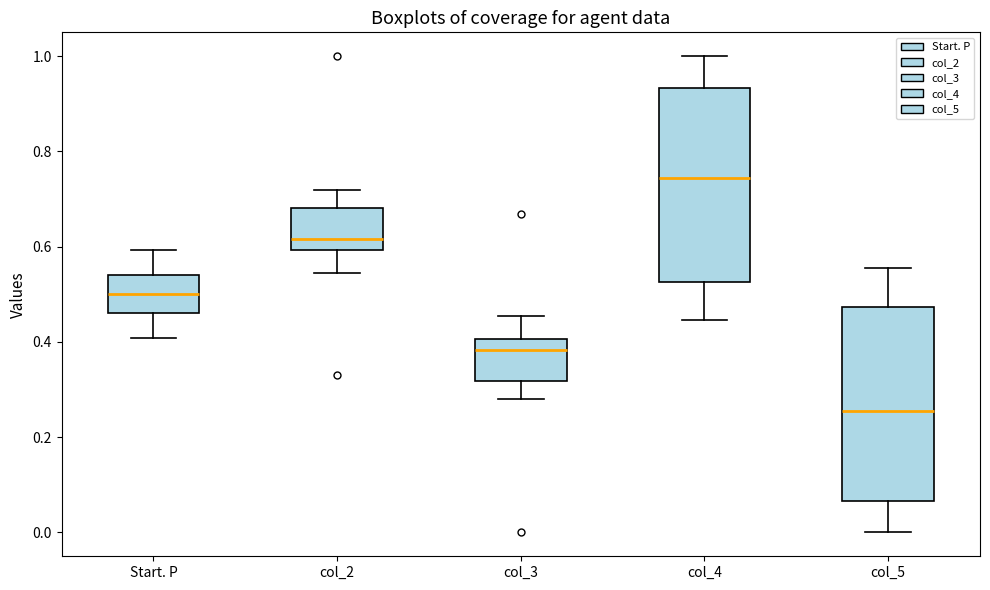

Reading left to right, transcribe this box plot: for each box, give where its median line is, the range the box spans, and where its two whiskers end, as read against the y-axis. The values are not printed on the chart, so give them approximately, as read against the axis.

Start. P: median 0.50, box 0.46 to 0.54, whiskers 0.40 to 0.60
col_2: median 0.62, box 0.60 to 0.68, whiskers 0.54 to 0.72
col_3: median 0.38, box 0.32 to 0.40, whiskers 0.28 to 0.46
col_4: median 0.74, box 0.52 to 0.94, whiskers 0.44 to 1.00
col_5: median 0.26, box 0.06 to 0.48, whiskers 0.00 to 0.56